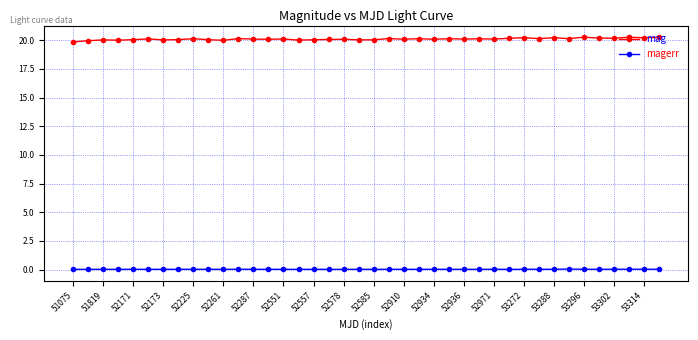

At how many categories does at least one series exceed 6?

40